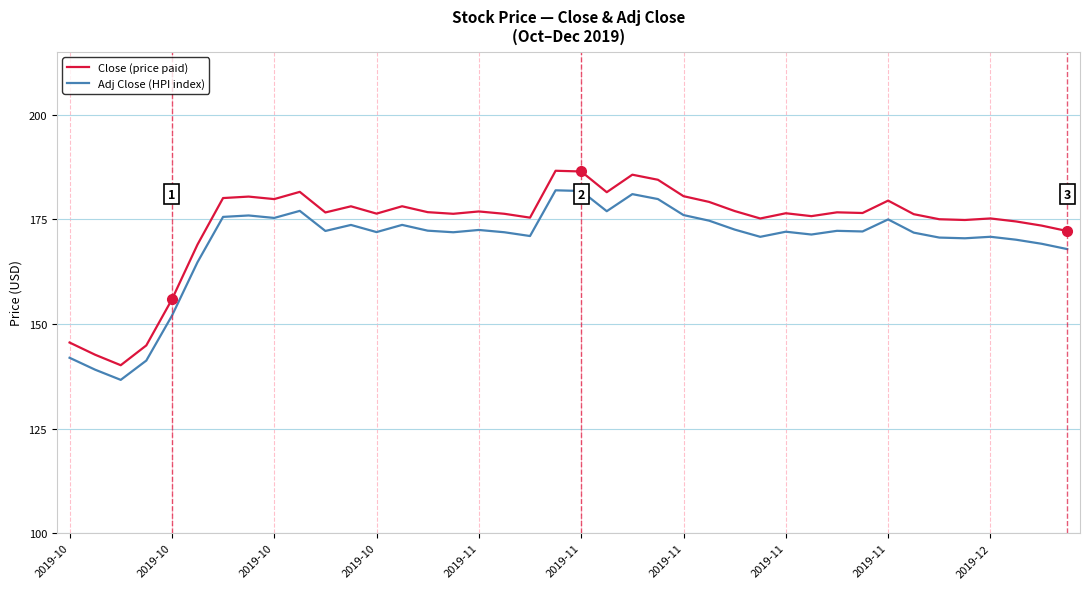

True or false: Adj Close (HPI index) and Close (price paid) cross at least once.

False